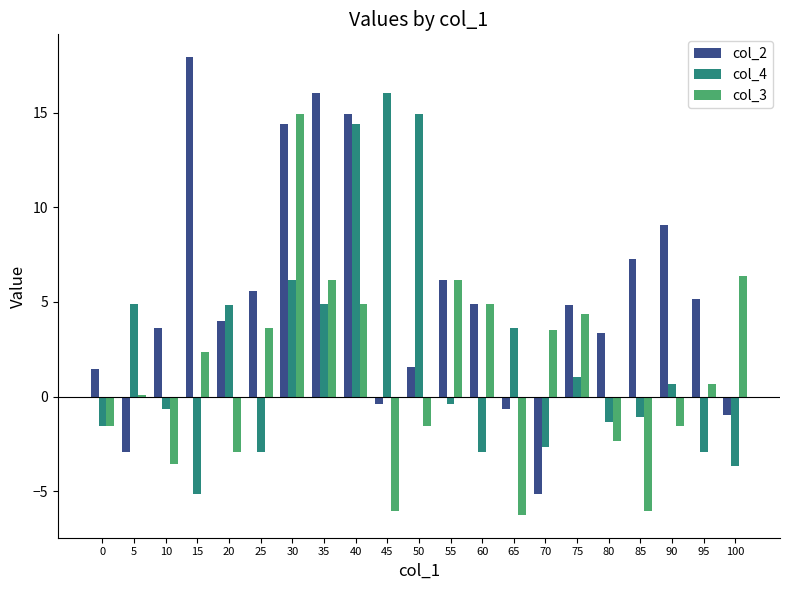

Count the number of categories in the chart.

21